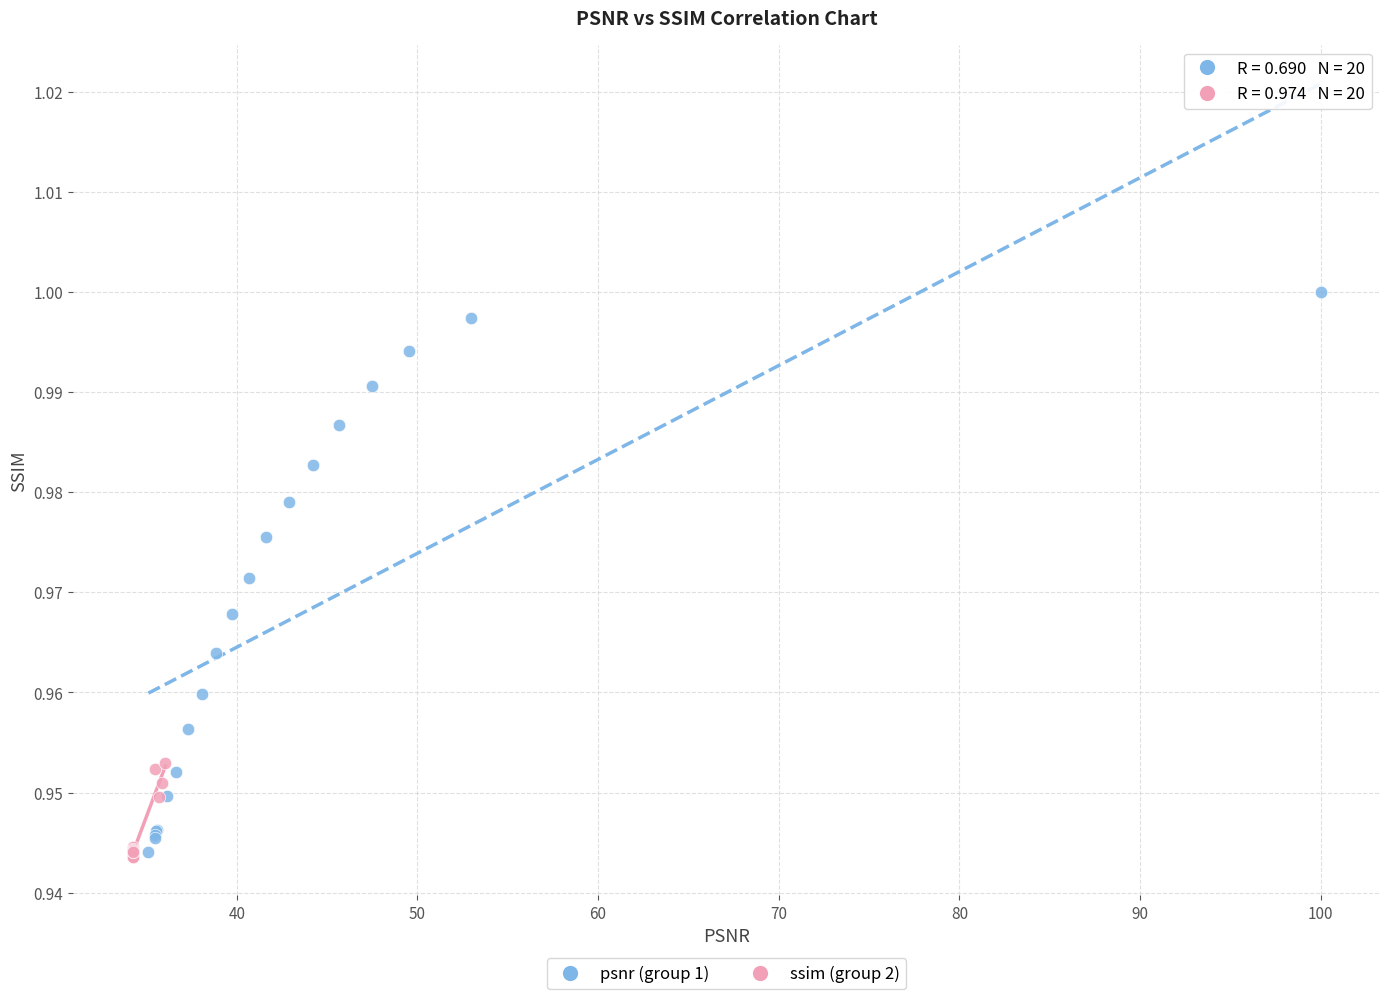

Which series has the largest Y range (max minus min)?

psnr (group 1)